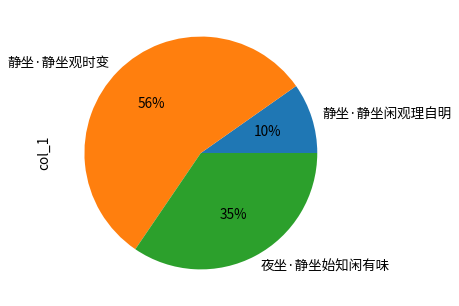

The 静坐·静坐观时变 slice represents 56% of the pie. True or false?

True